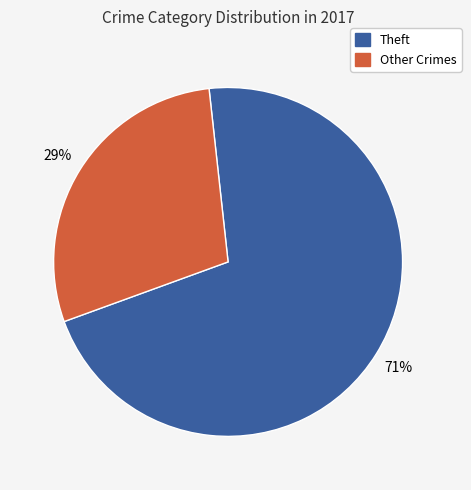

To the nearest percent, what is the difference between the largest and smallest slice percentages?

42%